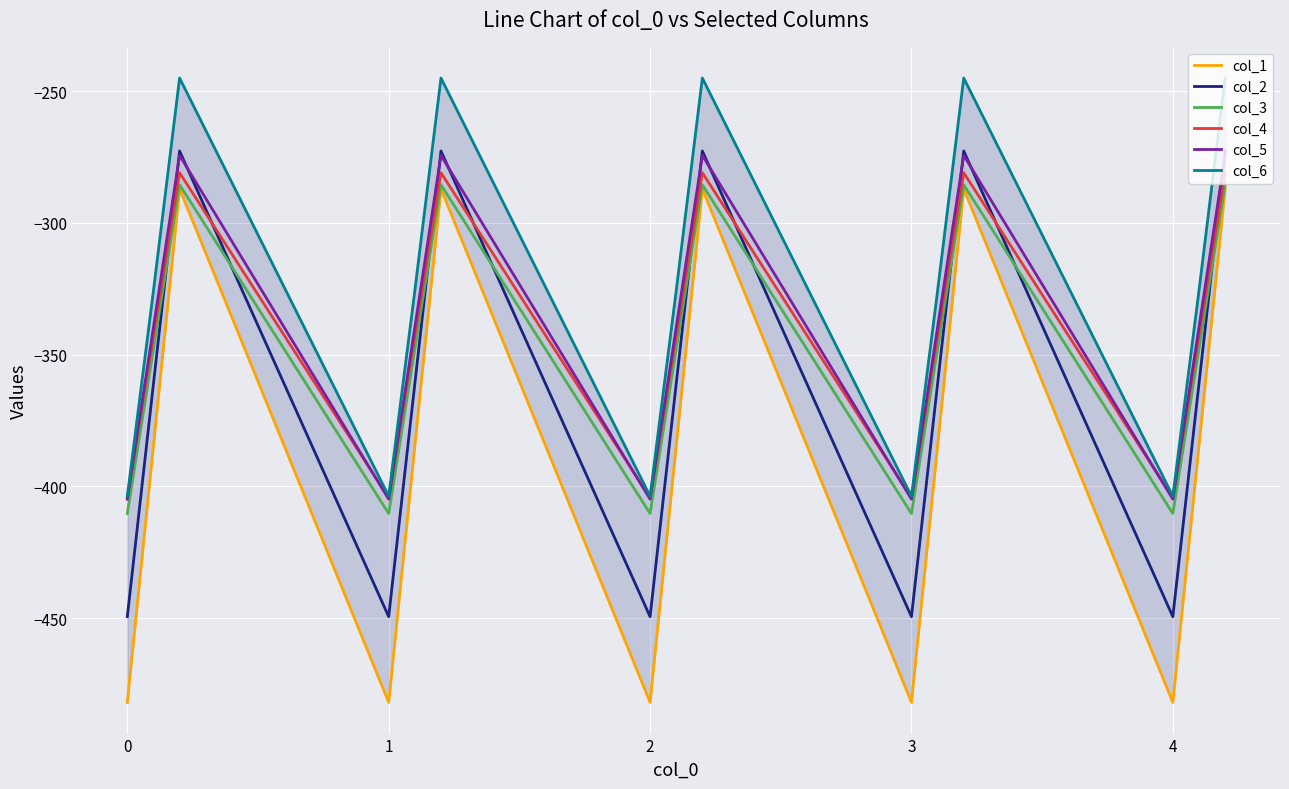

Reading left to right, transcribe all the data shown in this chart.

col_1: -482.0	-384.6	-287.1	-482.0	-384.6	-287.1	-482.0	-384.6	-287.1	-482.0	-384.6	-287.1	-482.0	-384.6	-287.1
col_2: -449.5	-361.1	-272.7	-449.5	-361.1	-272.7	-449.5	-361.1	-272.7	-449.5	-361.1	-272.7	-449.5	-361.1	-272.7
col_3: -410.3	-347.9	-285.5	-410.3	-347.9	-285.5	-410.3	-347.9	-285.5	-410.3	-347.9	-285.5	-410.3	-347.9	-285.5
col_4: -404.4	-342.7	-281.0	-404.4	-342.7	-281.0	-404.4	-342.7	-281.0	-404.4	-342.7	-281.0	-404.4	-342.7	-281.0
col_5: -404.9	-339.6	-274.4	-404.9	-339.6	-274.4	-404.9	-339.6	-274.4	-404.9	-339.6	-274.4	-404.9	-339.6	-274.4
col_6: -403.8	-325.7	-245.0	-403.8	-325.7	-245.0	-403.8	-325.7	-245.0	-403.8	-325.7	-245.0	-403.8	-325.7	-245.0